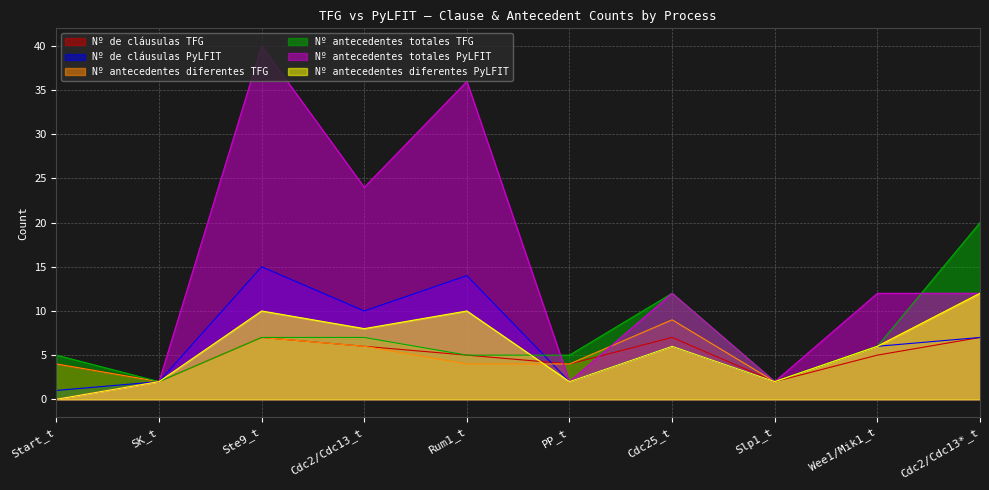

What is the difference between the highest and lowest values at Start_t?

5